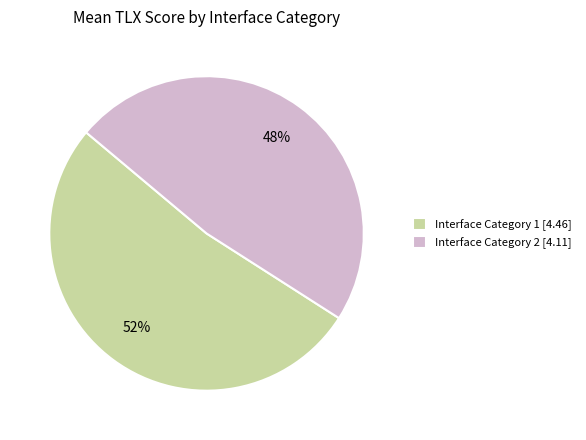

The Interface Category 1 [4.46] slice represents 59% of the pie. True or false?

False